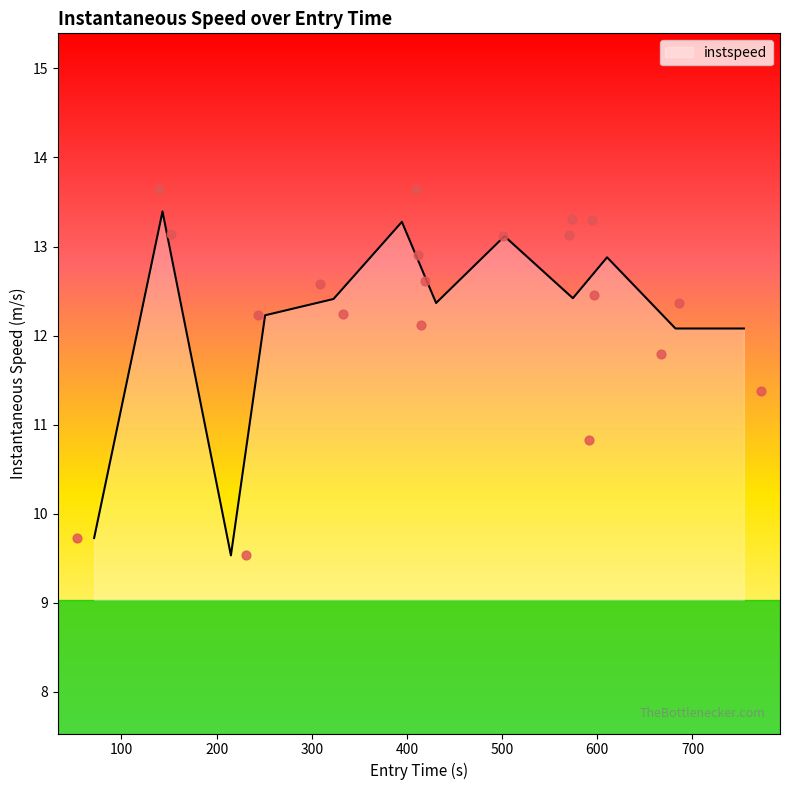

What is the minimum value for instspeed?

9.5